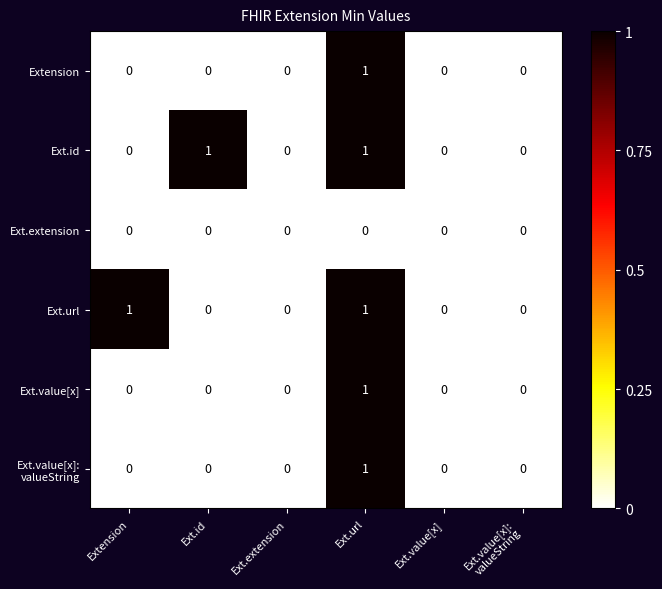

What is the difference between the highest and lowest values at Ext.id?

1